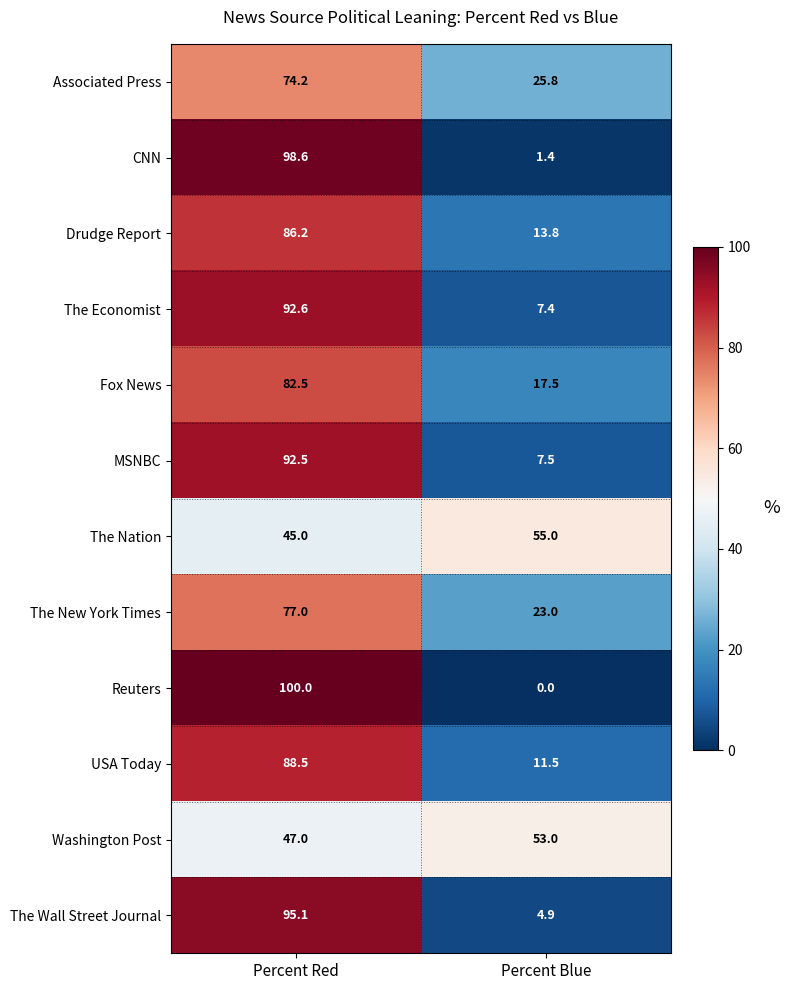

Reading right to left, list all the values displayed in this chart.

Associated Press: Percent Blue=25.8	Percent Red=74.2
CNN: Percent Blue=1.4	Percent Red=98.6
Drudge Report: Percent Blue=13.8	Percent Red=86.2
The Economist: Percent Blue=7.4	Percent Red=92.6
Fox News: Percent Blue=17.5	Percent Red=82.5
MSNBC: Percent Blue=7.5	Percent Red=92.5
The Nation: Percent Blue=55.0	Percent Red=45.0
The New York Times: Percent Blue=23.0	Percent Red=77.0
Reuters: Percent Blue=0.0	Percent Red=100.0
USA Today: Percent Blue=11.5	Percent Red=88.5
Washington Post: Percent Blue=53.0	Percent Red=47.0
The Wall Street Journal: Percent Blue=4.9	Percent Red=95.1